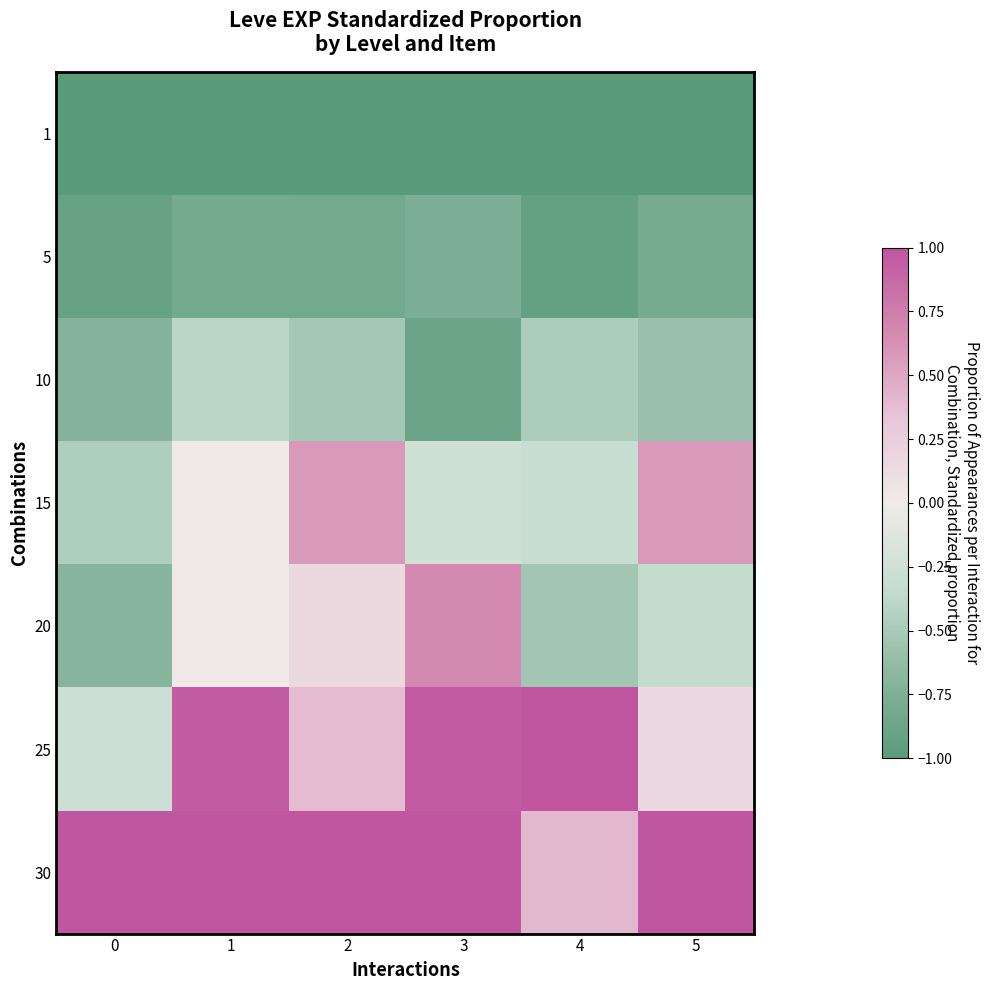

Which series has the largest total across all categories?

30